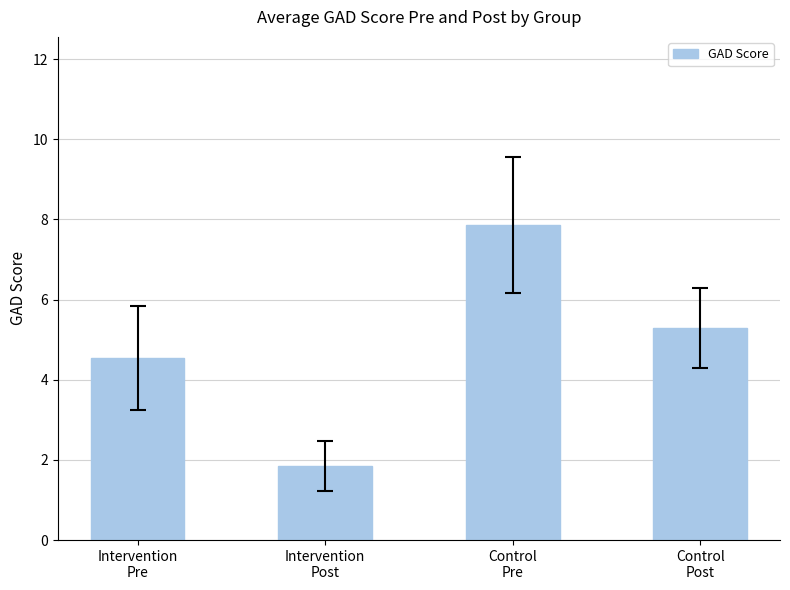

What is the label of the 4th bar from the left?

Control
Post